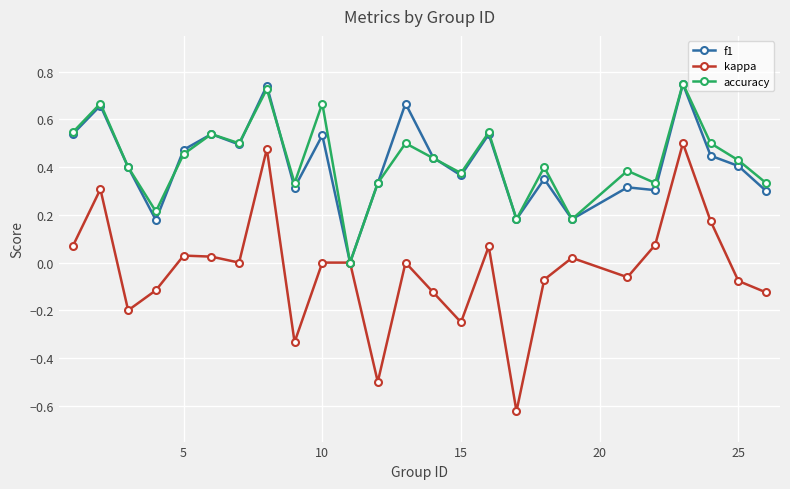

Which series has the largest range (max minus min)?

kappa